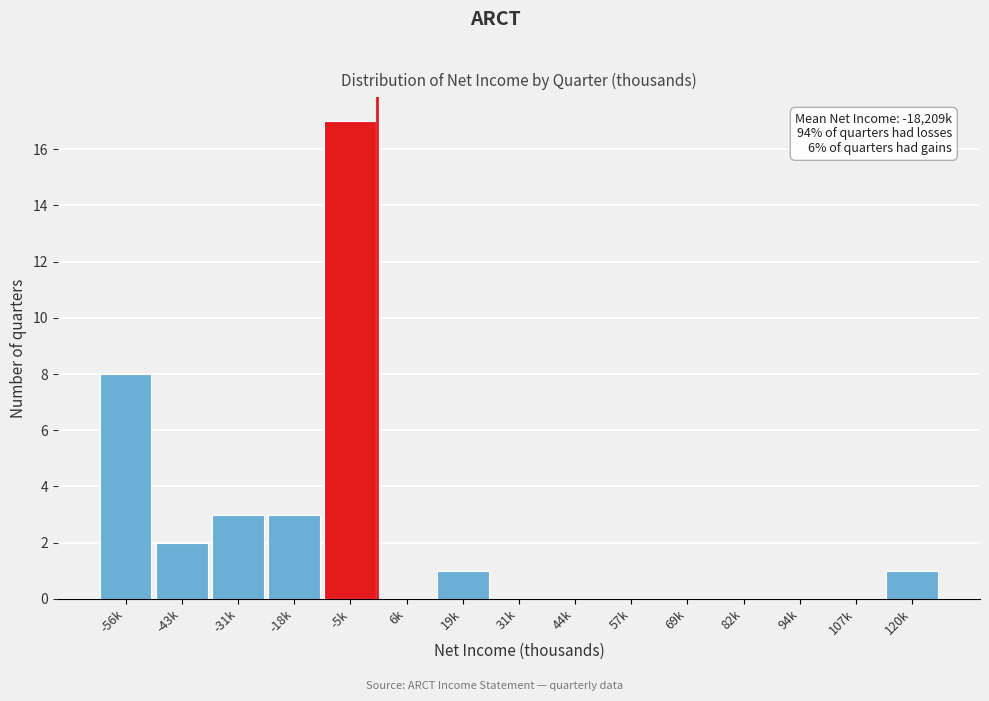

Reading left to right, what are all the values shown in this chart?

-56k=8	-43k=2	-31k=3	-18k=3	-5k=17	6k=0	19k=1	31k=0	44k=0	57k=0	69k=0	82k=0	94k=0	107k=0	120k=1